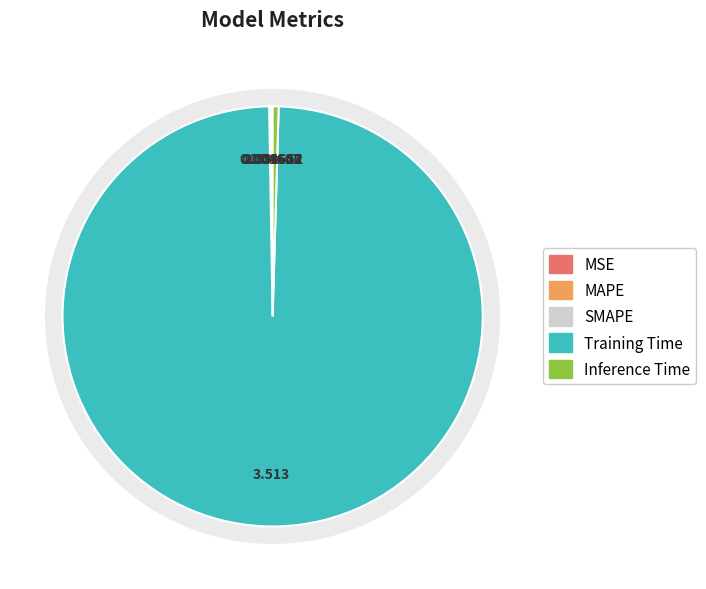

Combined, do SMAPE and Inference Time account for over 50%?

No